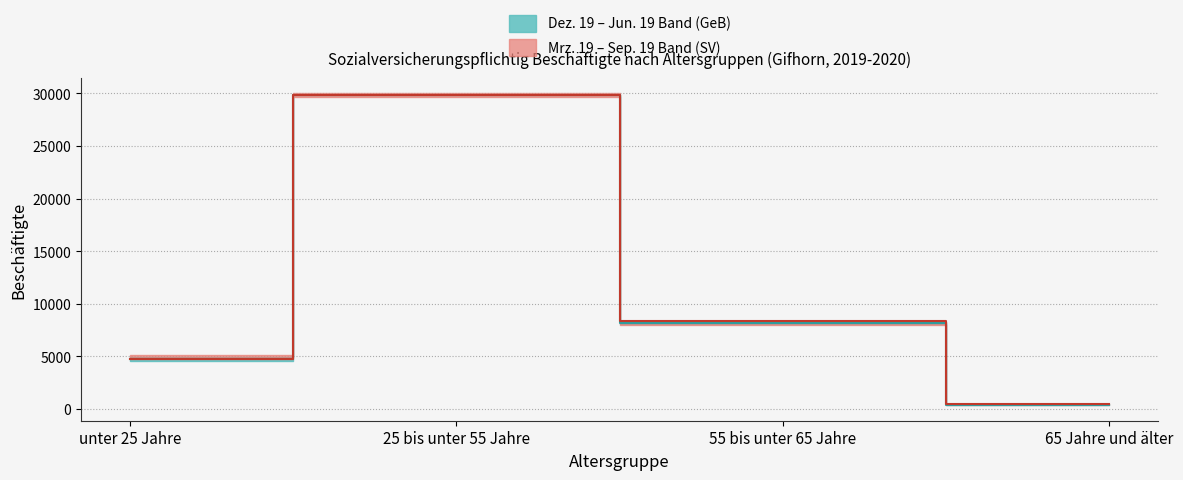

Which series has the widest spread of values?

Sep. 19 (SV)